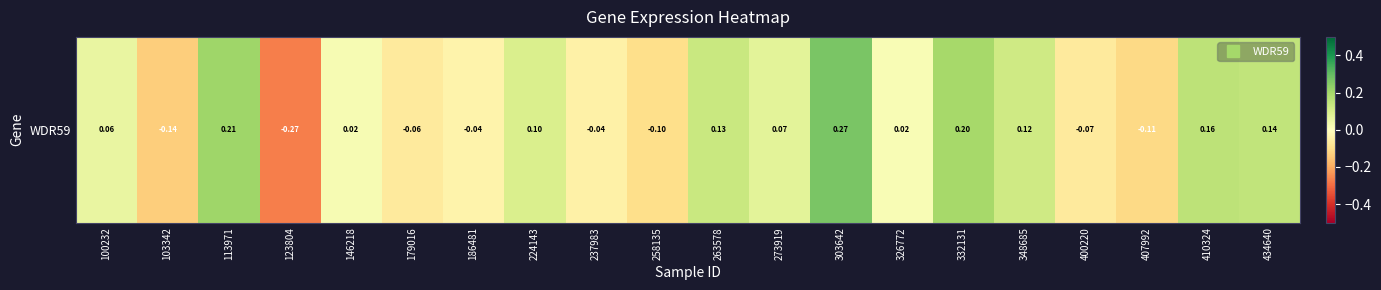

How many negative values are there?

8